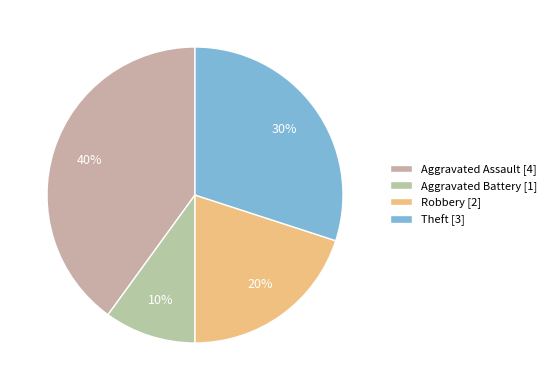

Is there any slice that represents more than half of the pie?

No